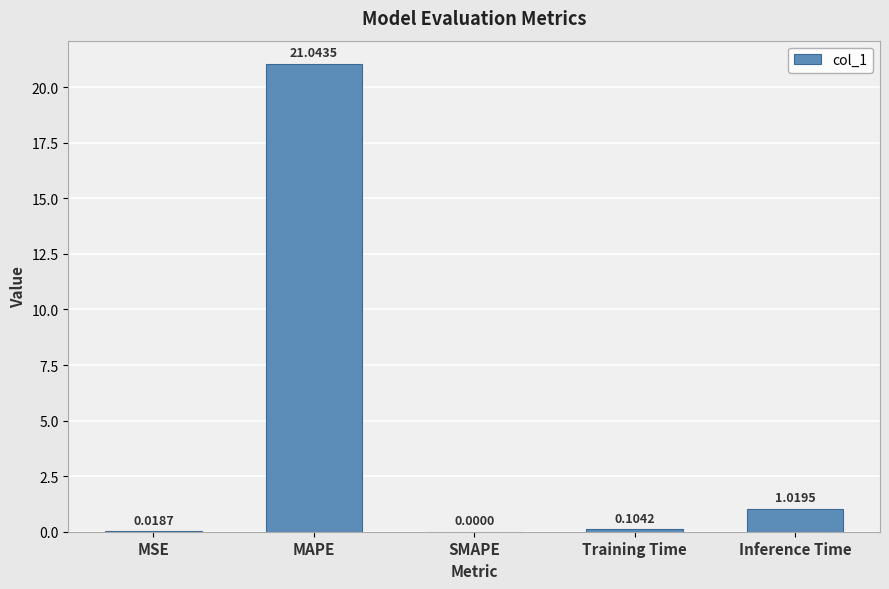

At which label is the value closest to 10?

Inference Time